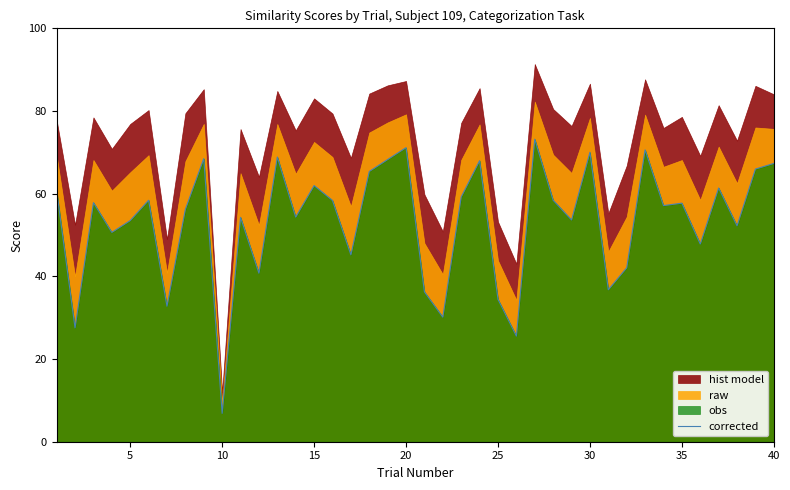

How many lines are shown in the chart?

1